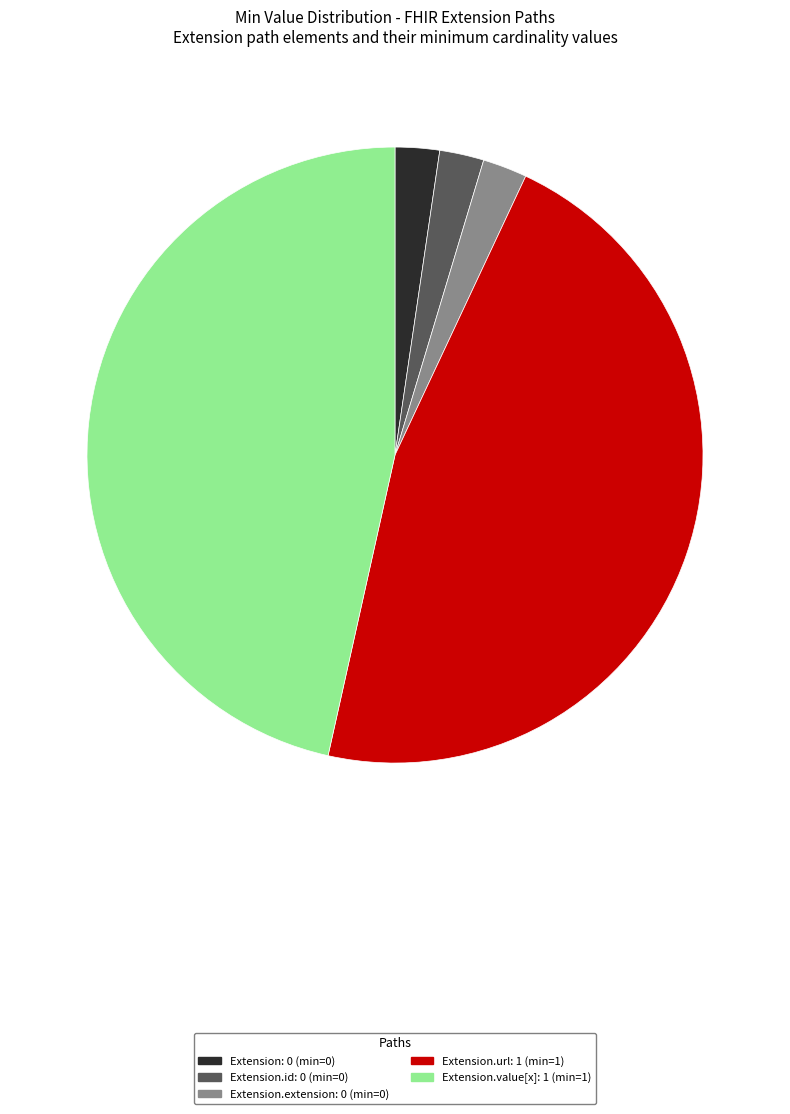

Does any single category account for the majority?

No